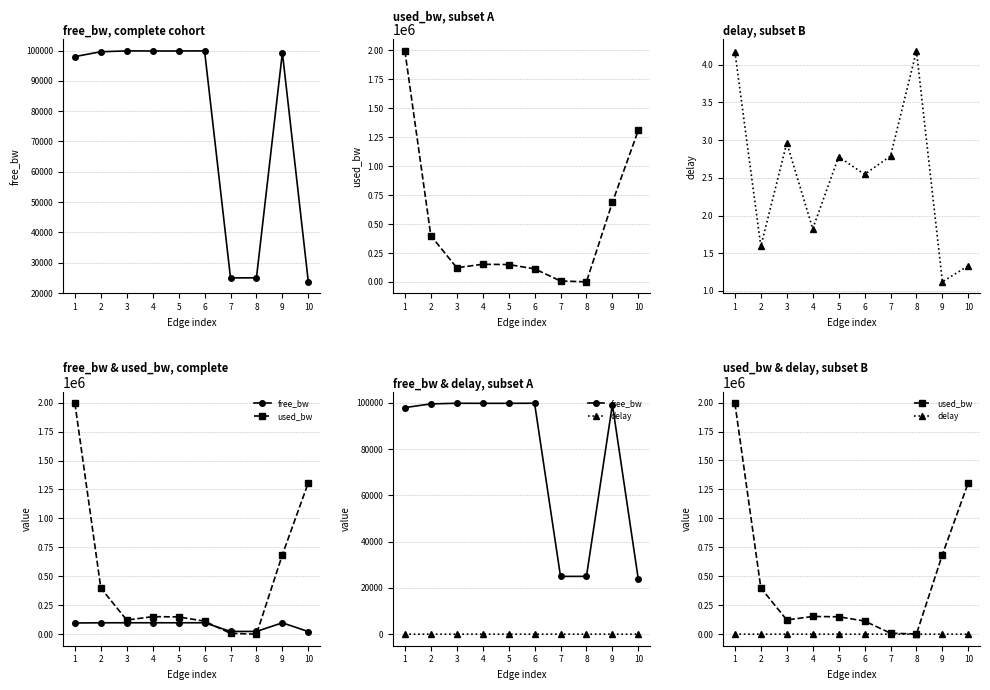

At which label is delay closest to 2?

4